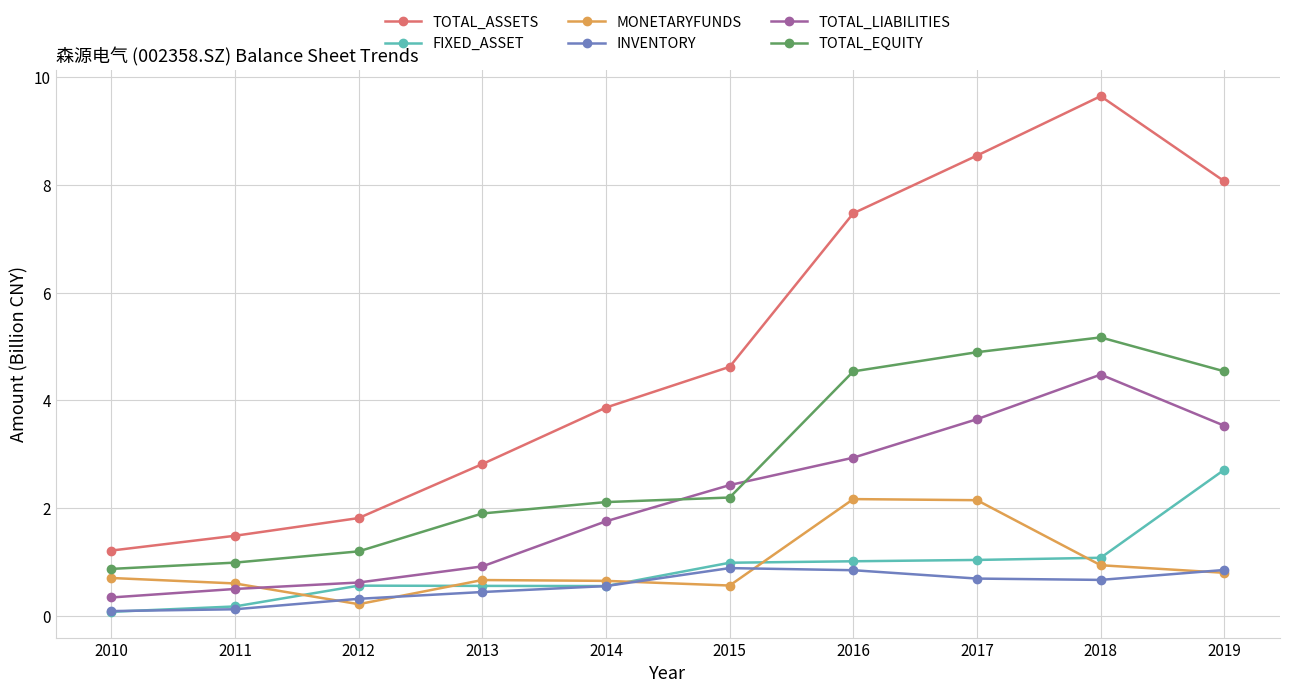

What are all the series names shown in the legend?

TOTAL_ASSETS, FIXED_ASSET, MONETARYFUNDS, INVENTORY, TOTAL_LIABILITIES, TOTAL_EQUITY